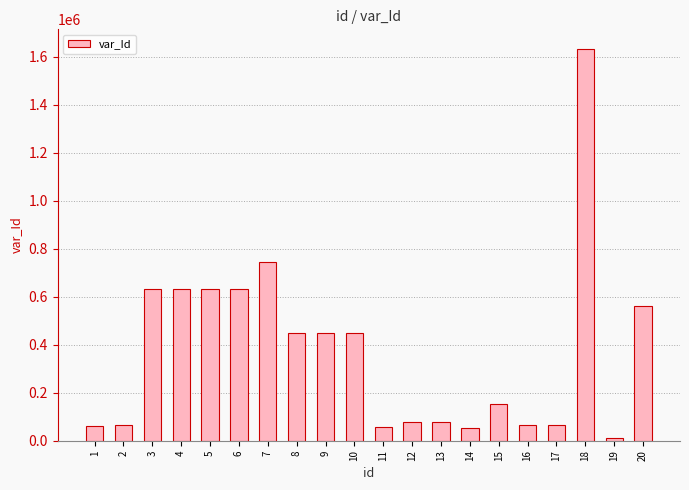

The value at 4 is 633677. True or false?

True